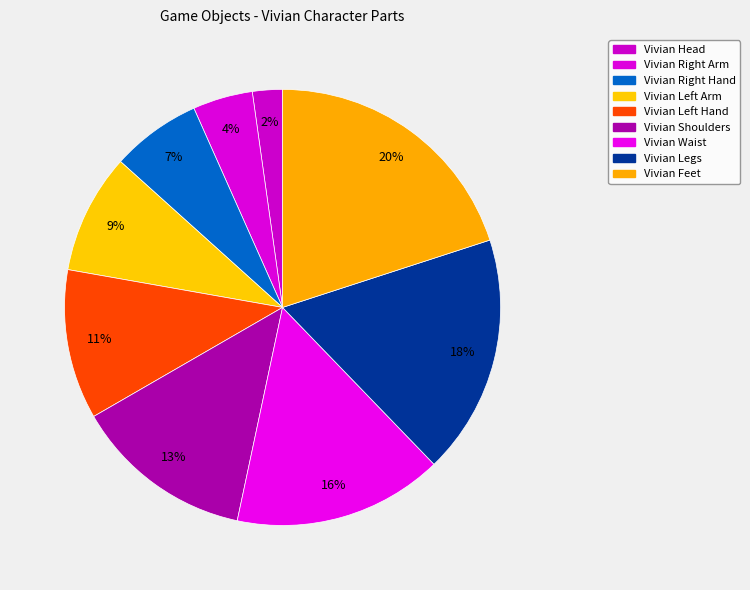

How many slices are in this pie chart?

9